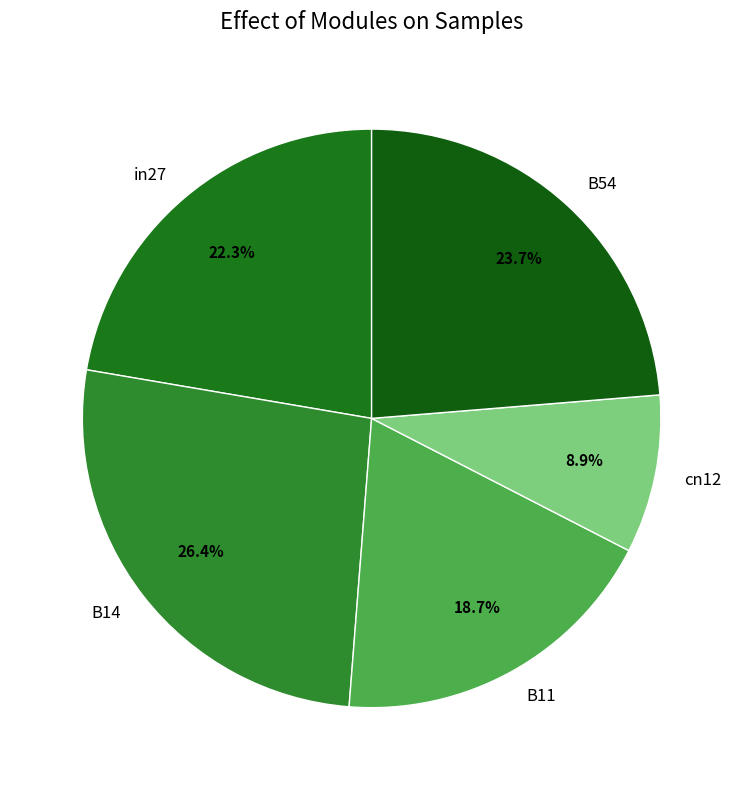

Between B14 and in27, which is larger?

B14